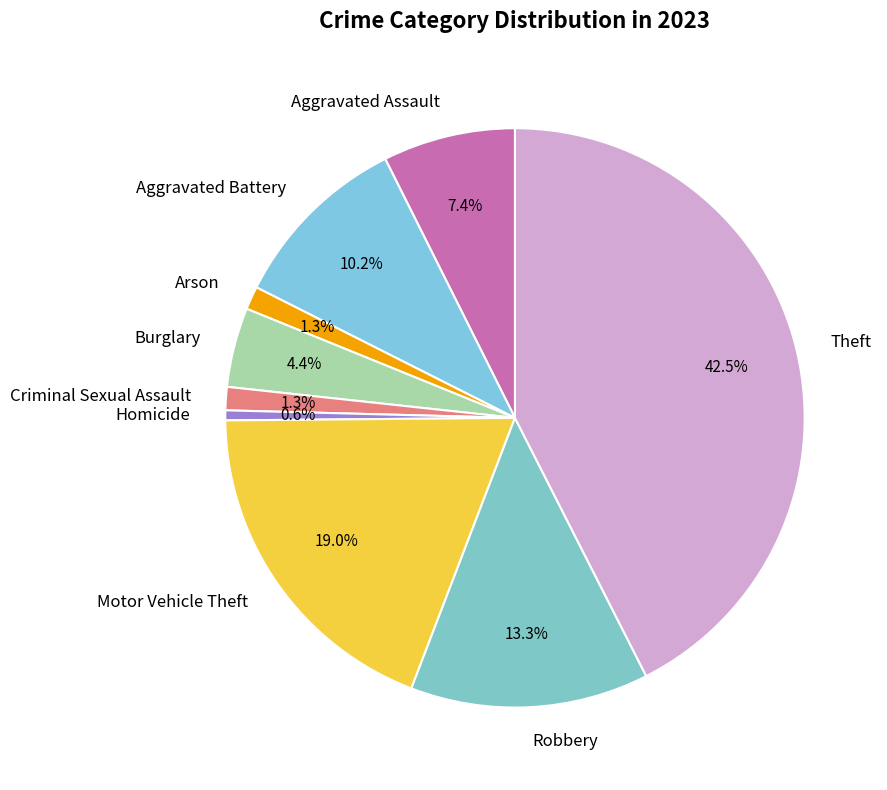

Is it true that Aggravated Assault is 1% of the pie?

False